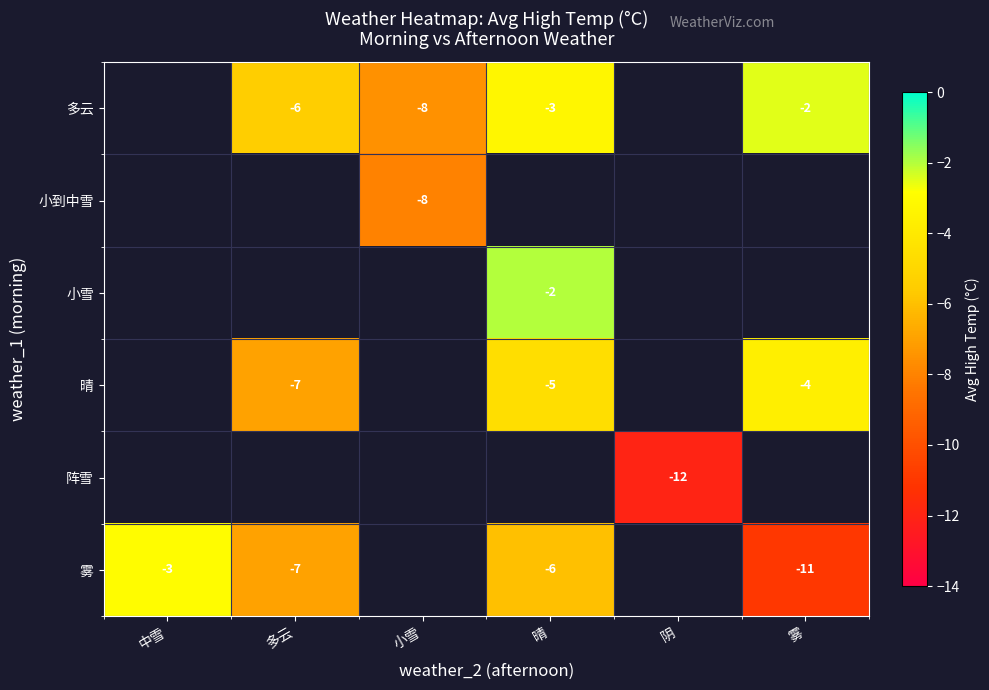

How many series are shown in this chart?

6